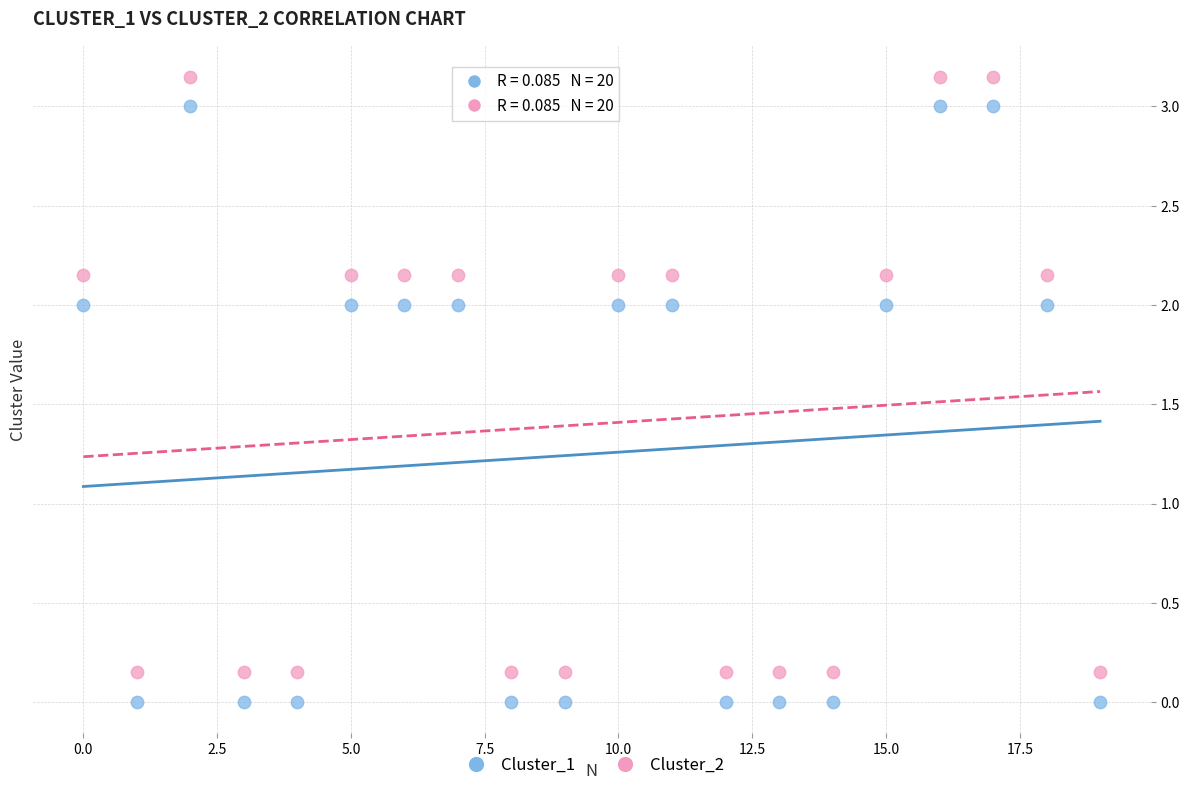

Which series contains the highest Y value?

Cluster_2